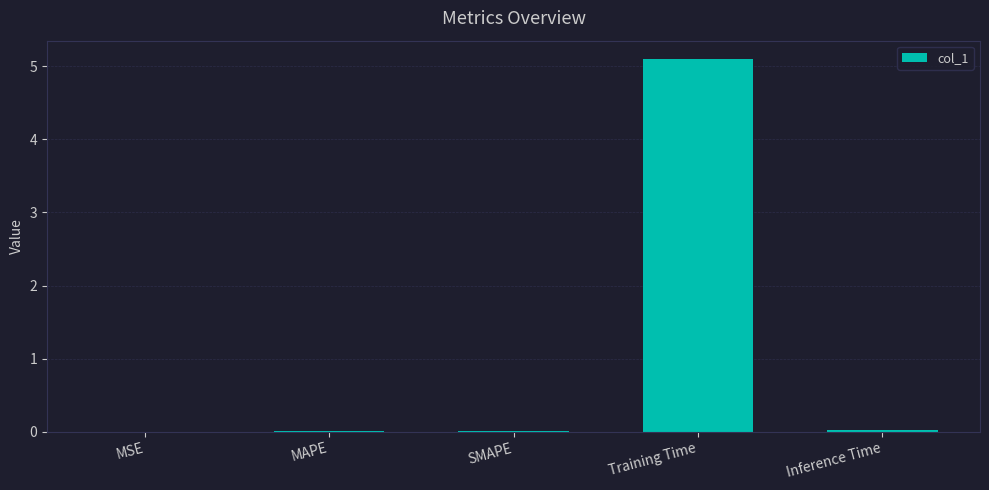

What is the sum of all values?

5.1